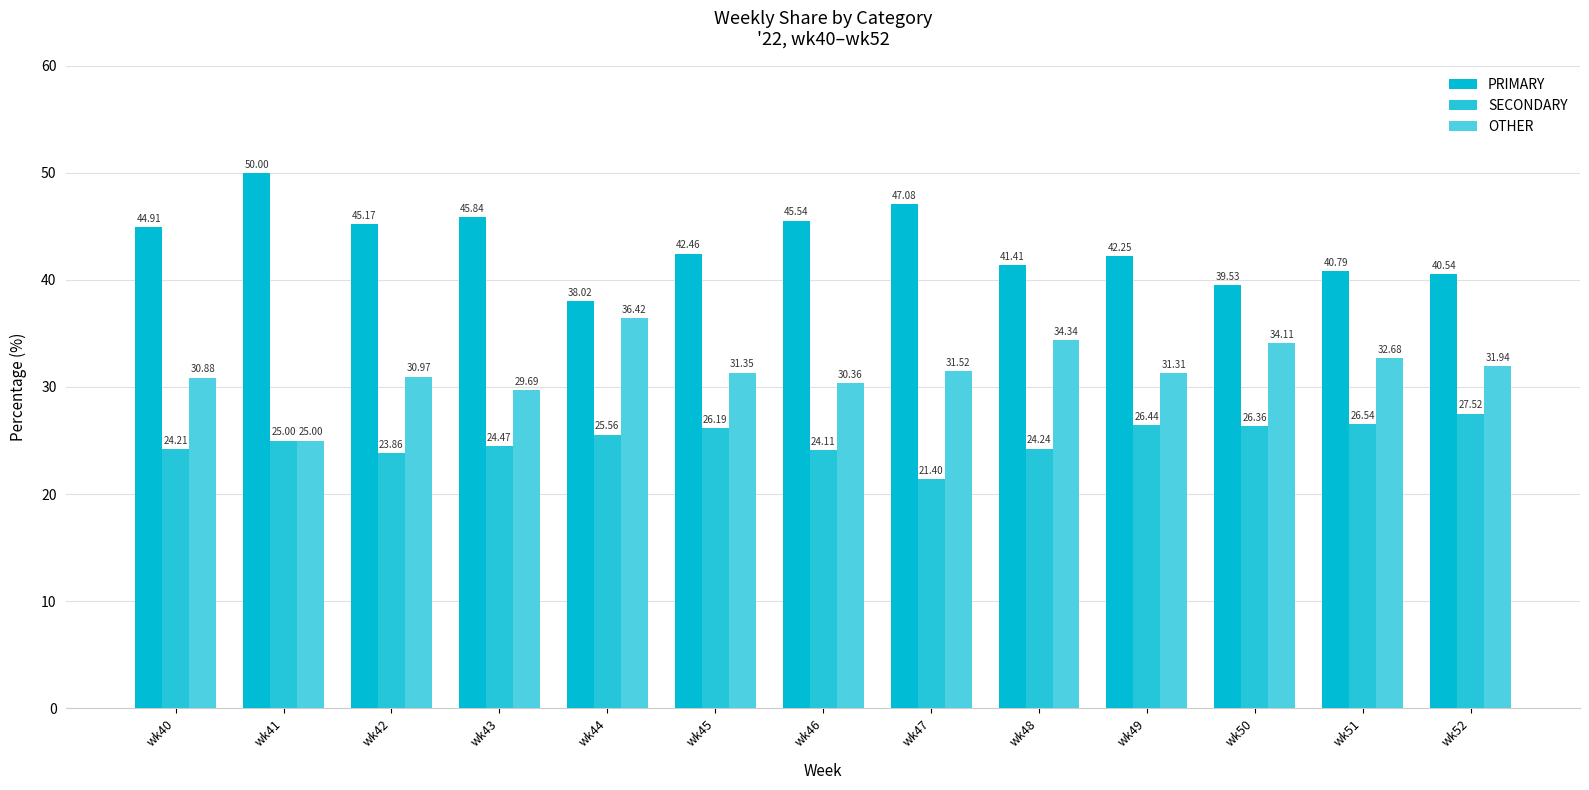

The value of SECONDARY at wk40 is 24.2. True or false?

True